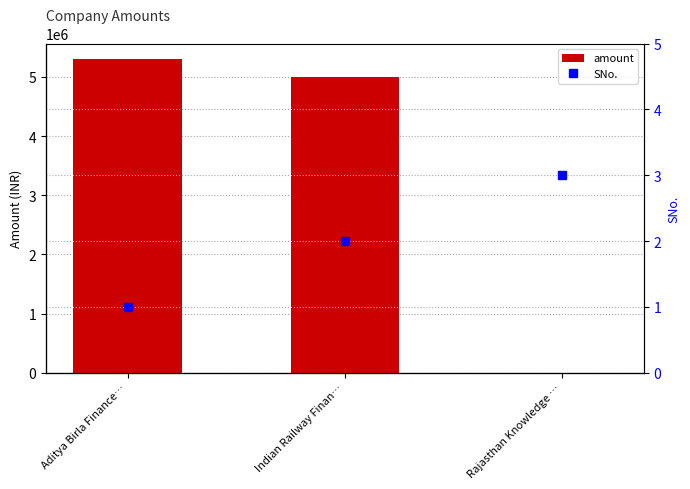

The value of SNo. at Rajasthan Knowledge … is 4. True or false?

False